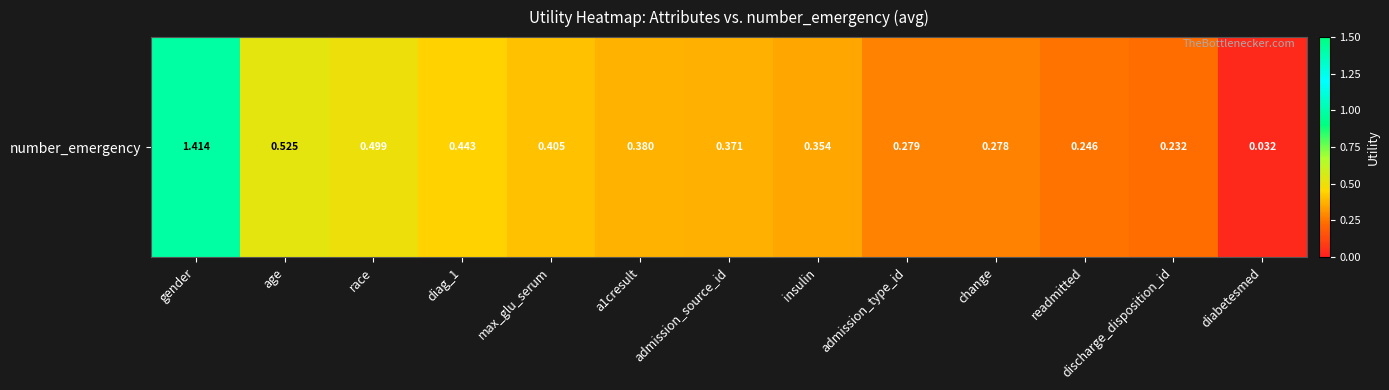

Is it true that the value at age is 0.7?

False